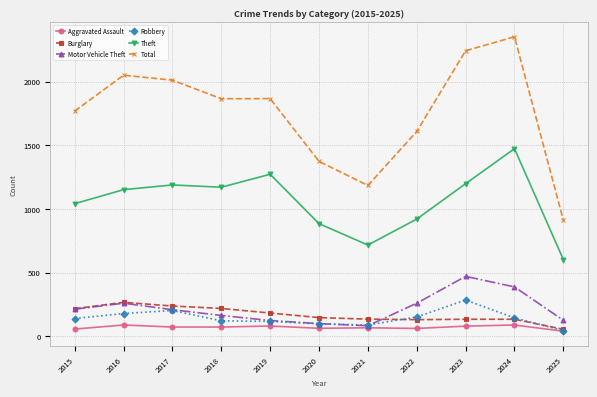

The value of Robbery at 2018 is 121. True or false?

True